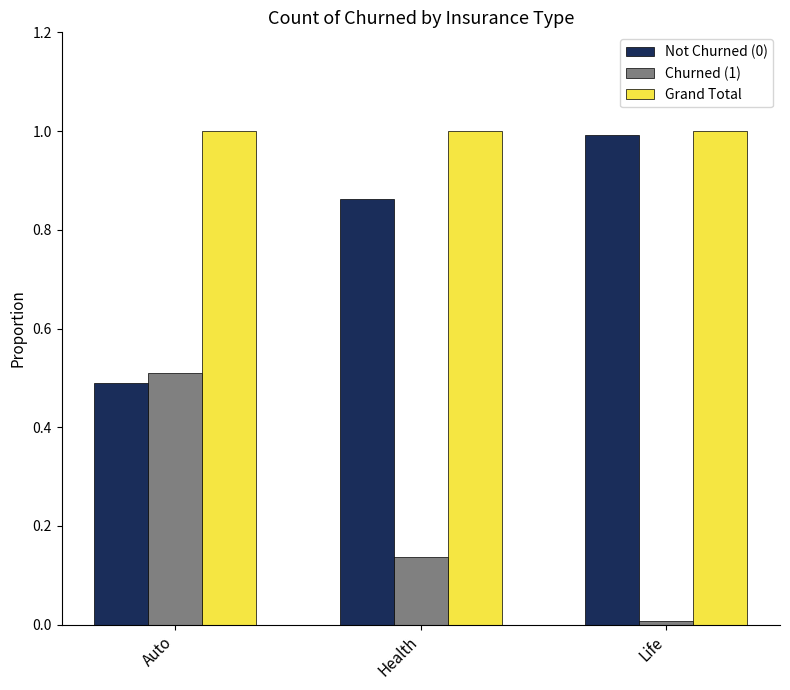

Does the chart contain stacked bars?

No